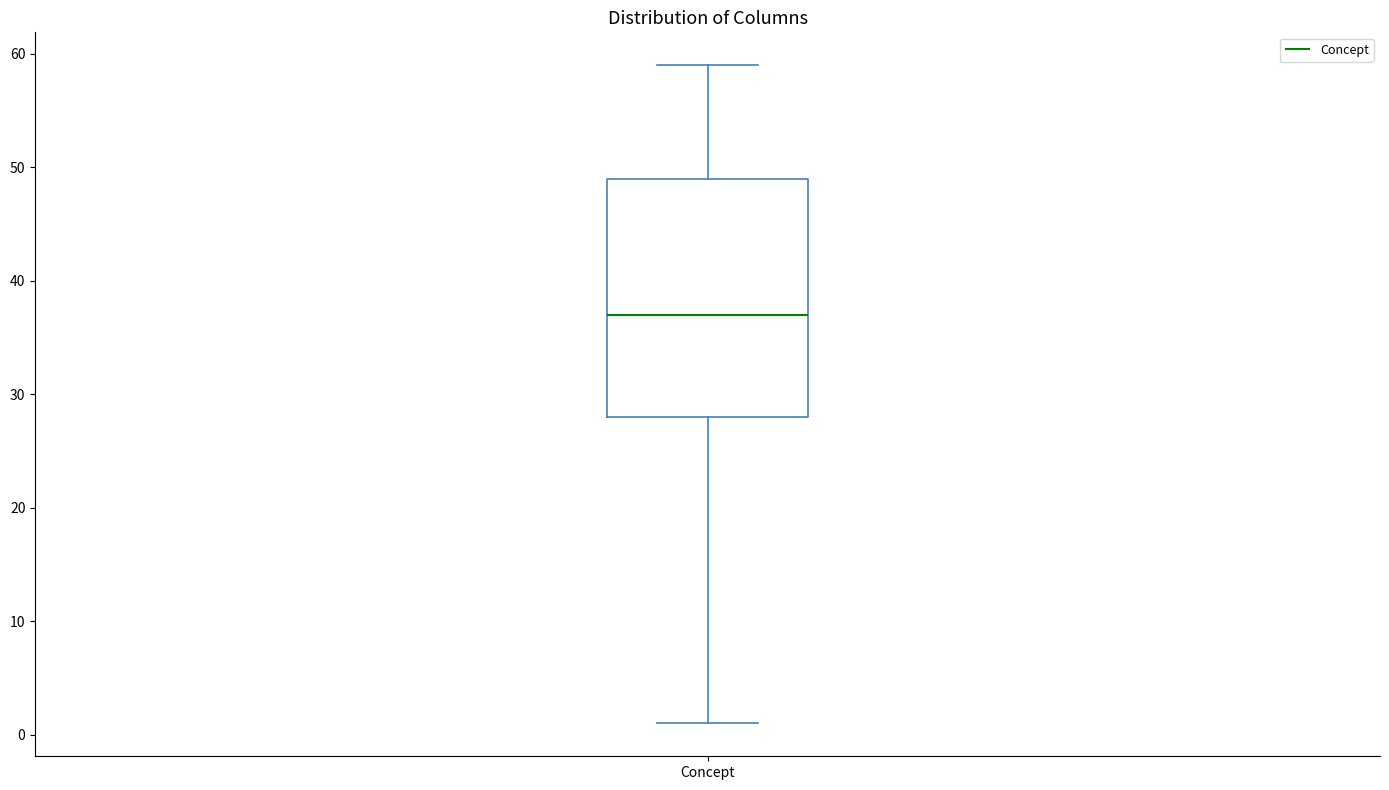

Where is the upper edge of the box for Concept on the y-axis? The values are not printed on the chart, so give them approximately, as read against the axis.

49